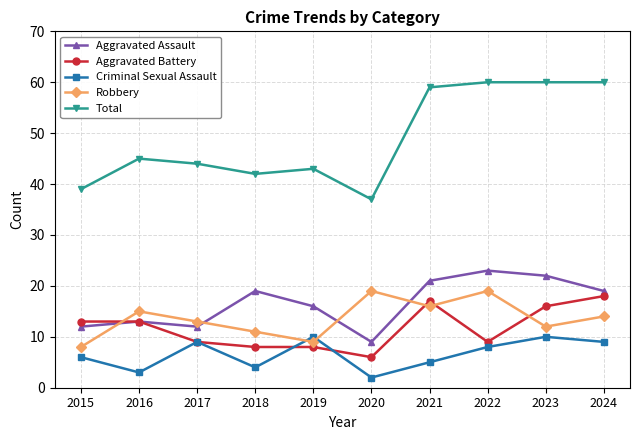

Reading right to left, extract all data points from this chart.

Aggravated Assault: 19	22	23	21	9	16	19	12	13	12
Aggravated Battery: 18	16	9	17	6	8	8	9	13	13
Criminal Sexual Assault: 9	10	8	5	2	10	4	9	3	6
Robbery: 14	12	19	16	19	9	11	13	15	8
Total: 60	60	60	59	37	43	42	44	45	39